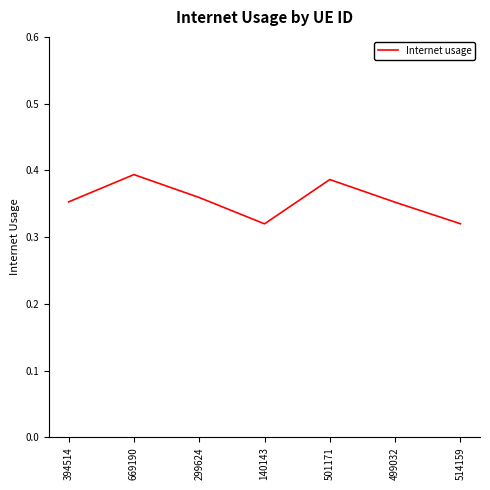

How many values are between 0 and 1?

7